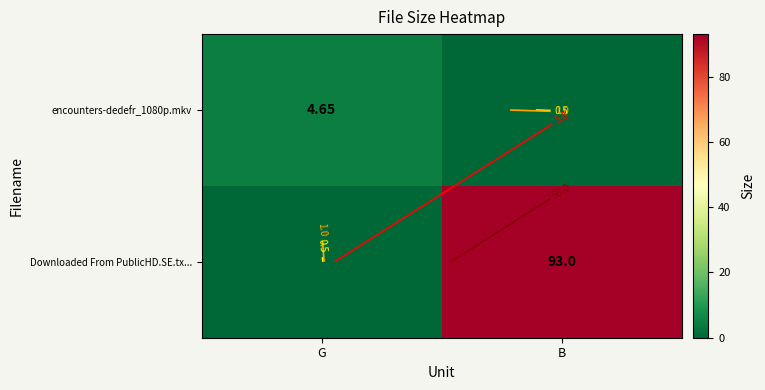

At which category is the sum across all series the highest?

B